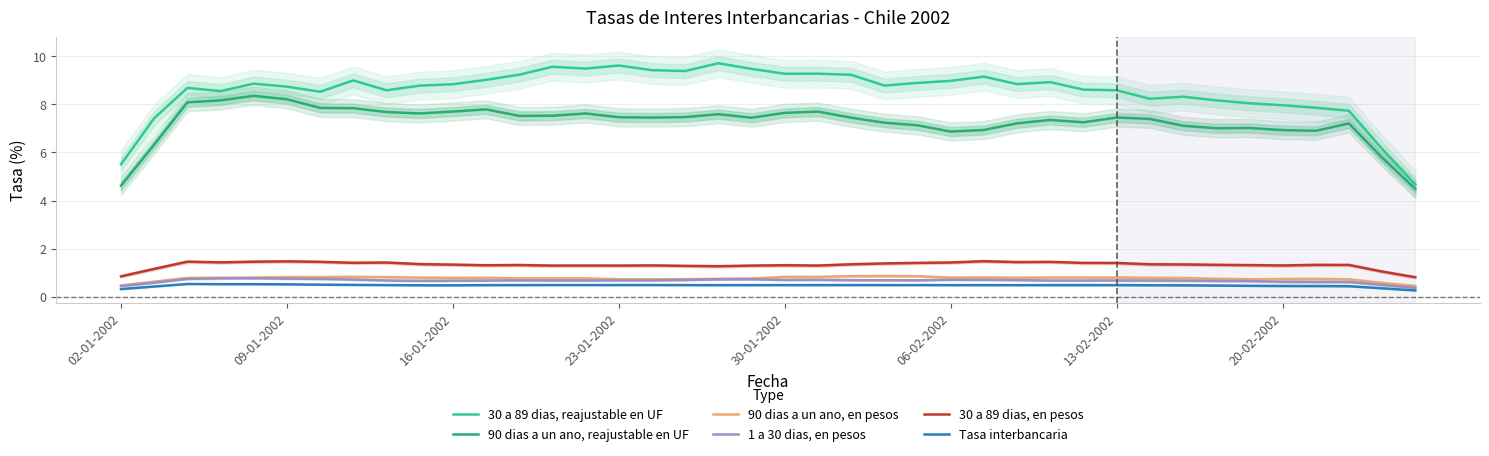

What is the difference between the maximum and second lowest values in the 90 dias a un ano, en pesos series?

0.4